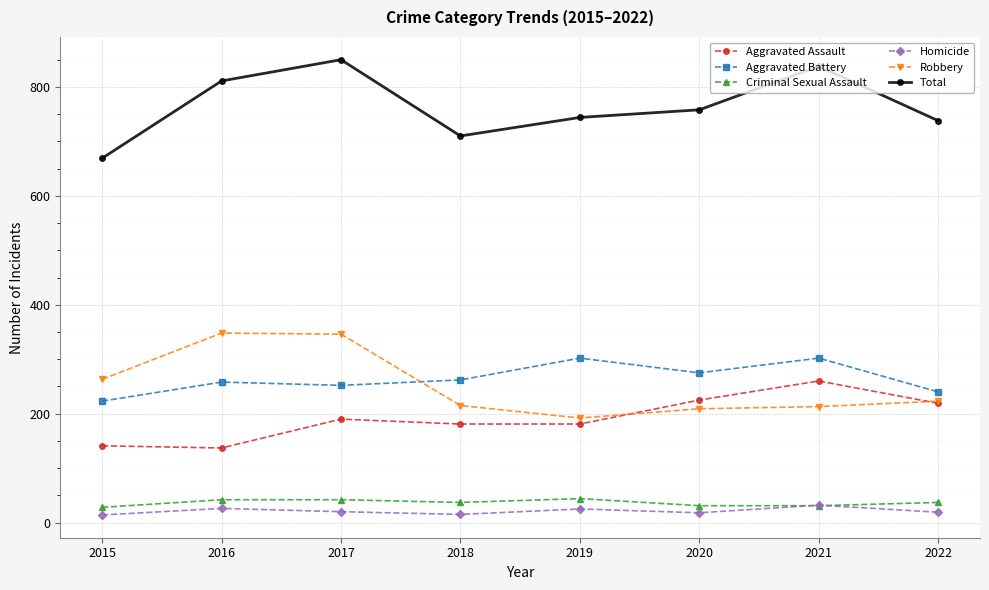

What is the approximate value of Homicide at 2020, to the nearest 10?

20